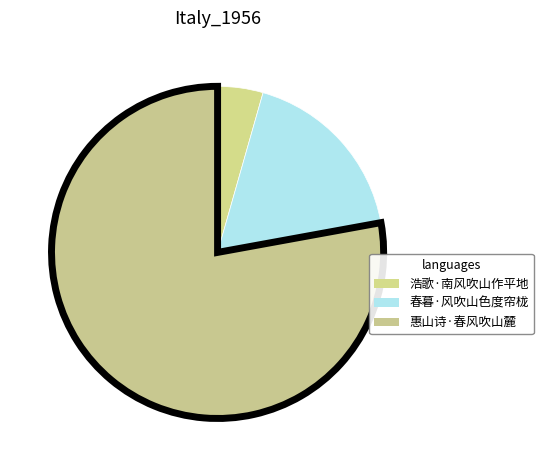

To the nearest percent, what percentage of the pie is 惠山诗·春风吹山麓?

78%